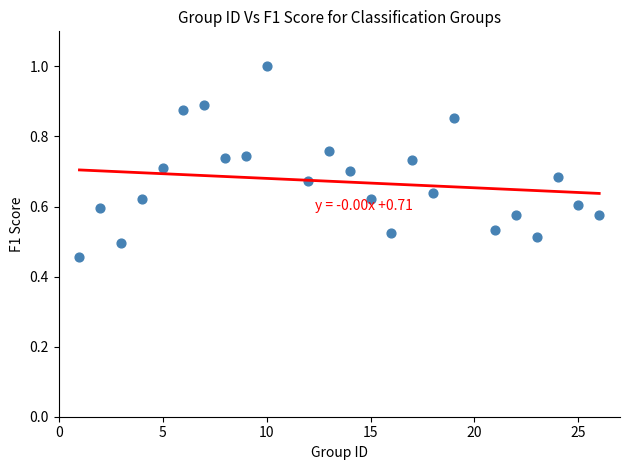

What is the range of X values (max minus min)?

25.0